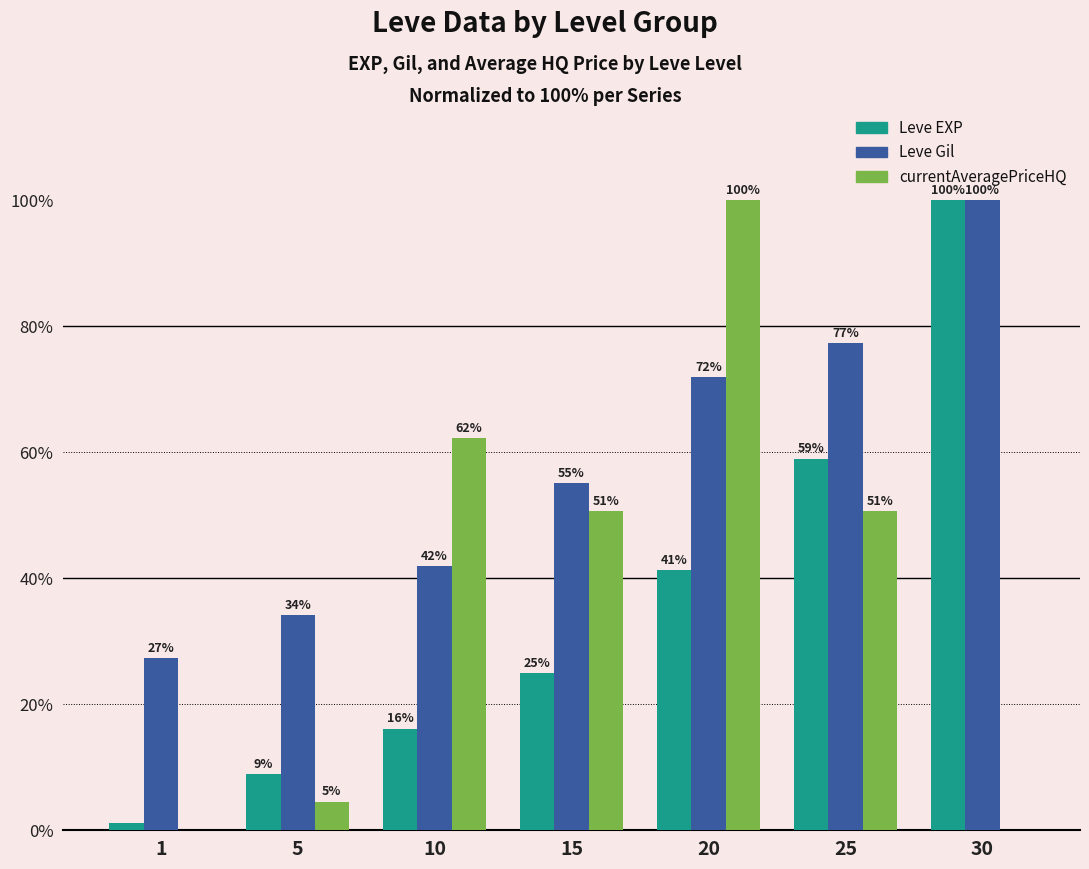

Between 25 and 30, which series saw the biggest shift?

currentAveragePriceHQ